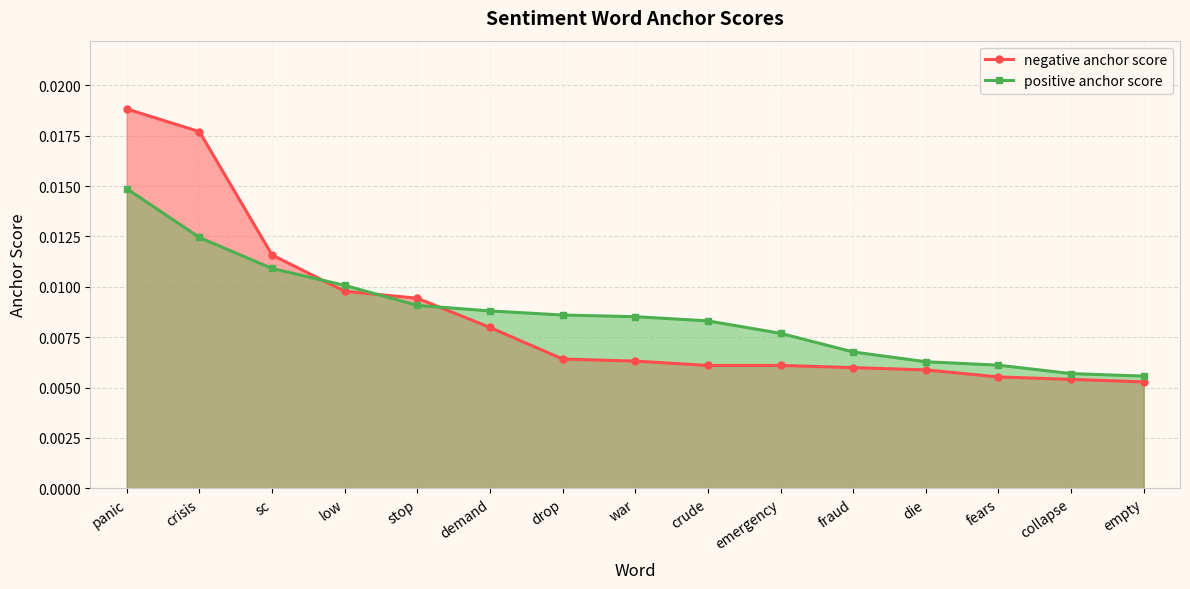

What is the label of the 7th point from the right?

crude